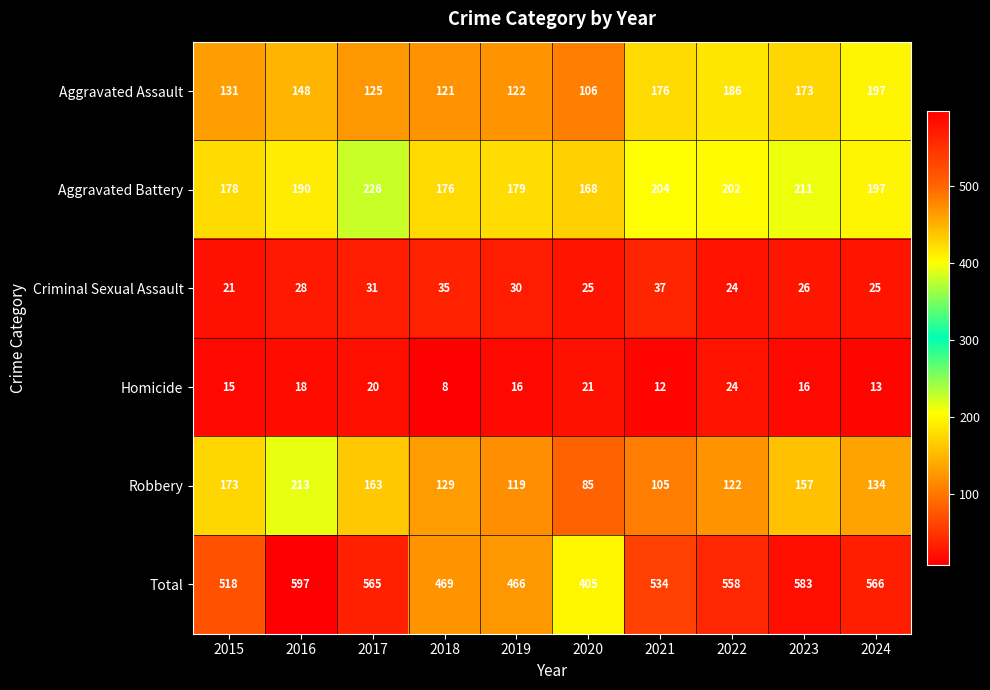

What is the sum of the Robbery values at 2016 and 2015?

386